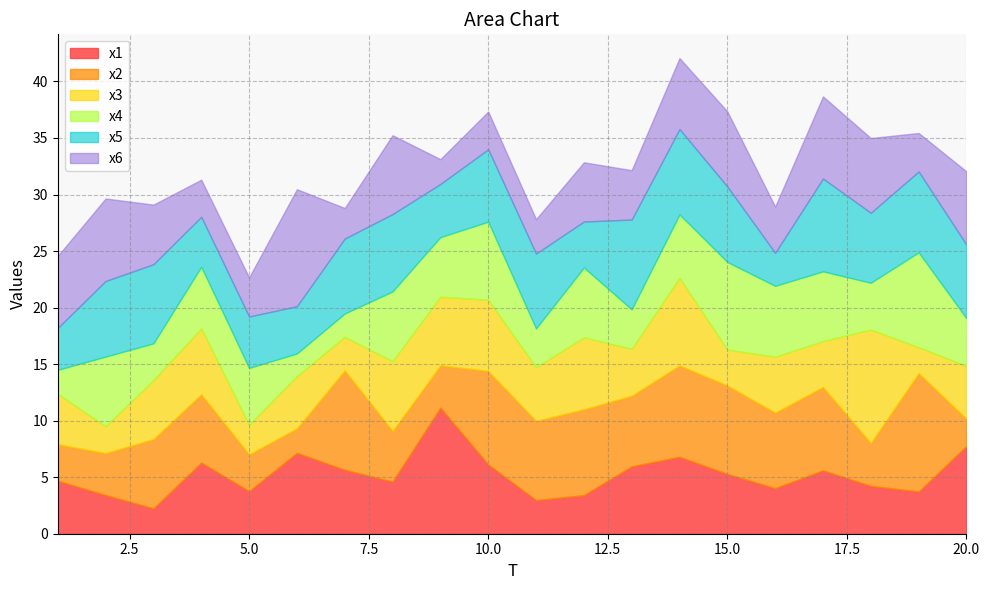

Between which two adjacent categories do x5 and x1 first intersect?

1 and 2